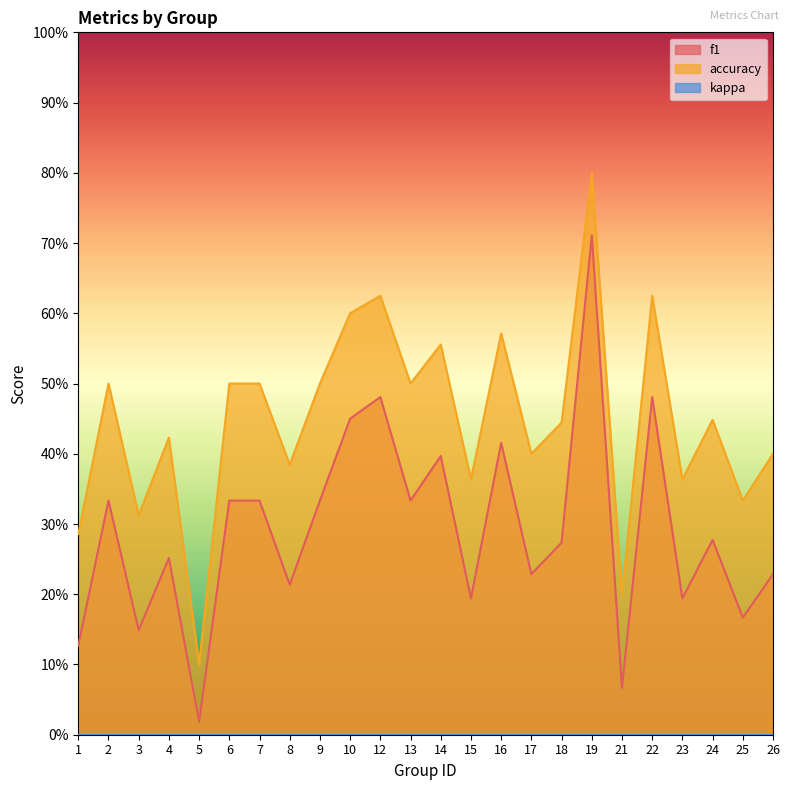

Between 10 and 1, which is larger?

10